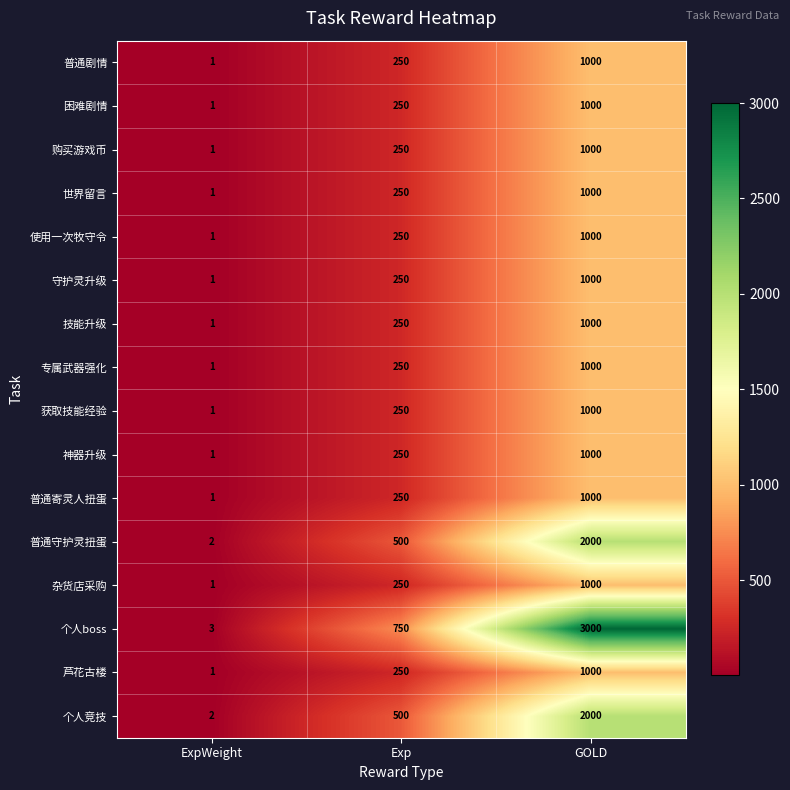

What is the spread (max minus min) of values at GOLD?

2000